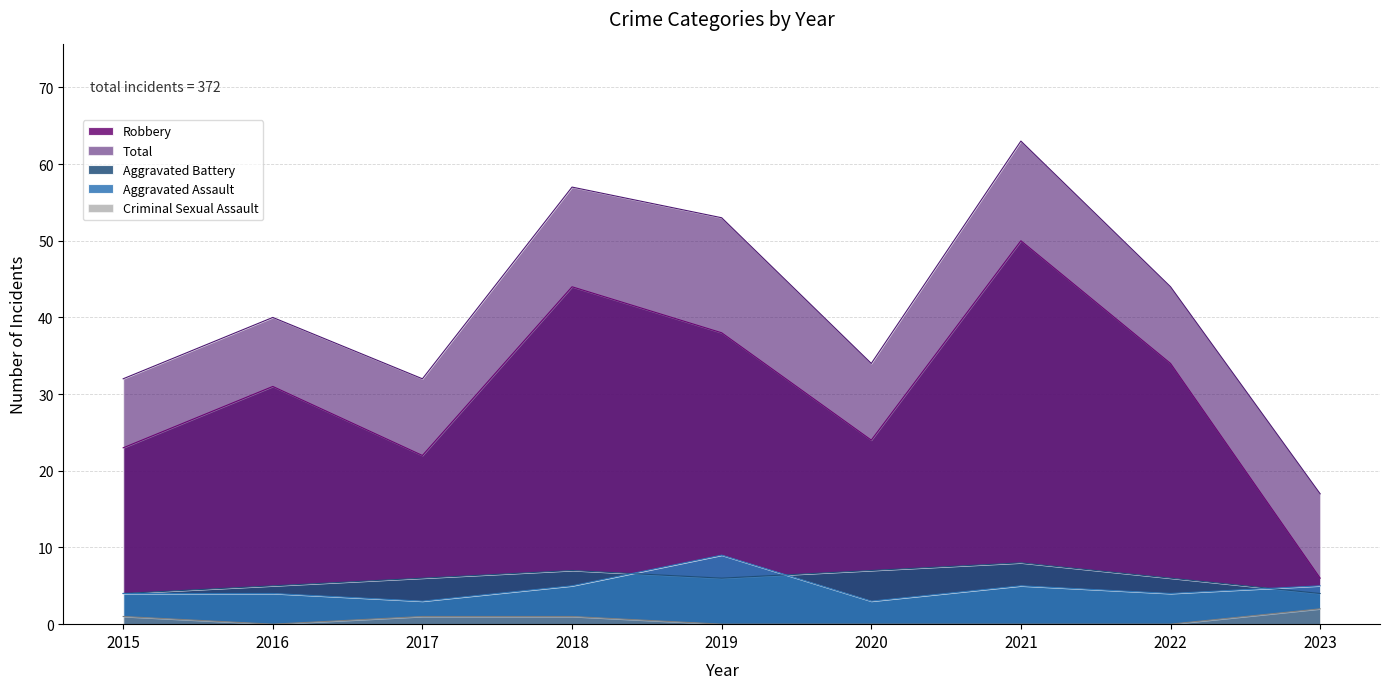

Is it true that Aggravated Battery equals 6 at 2022?

True